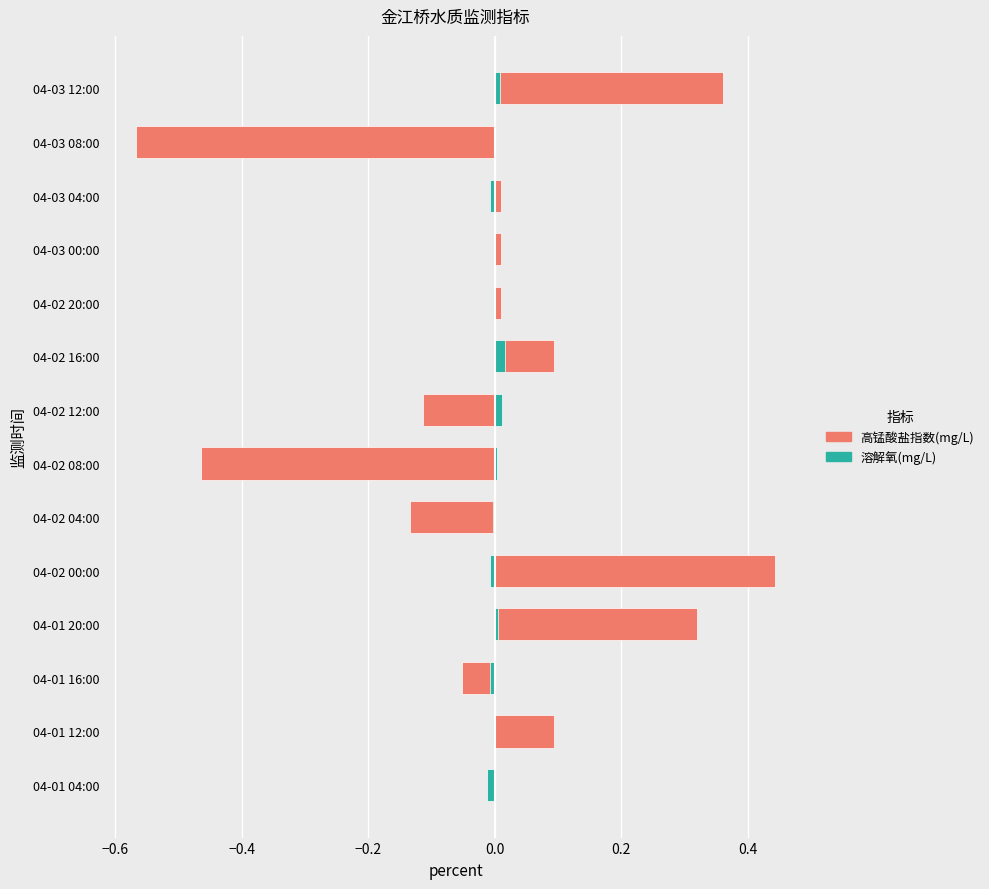

How many negative values does the 高锰酸盐指数(mg/L) series have?

6